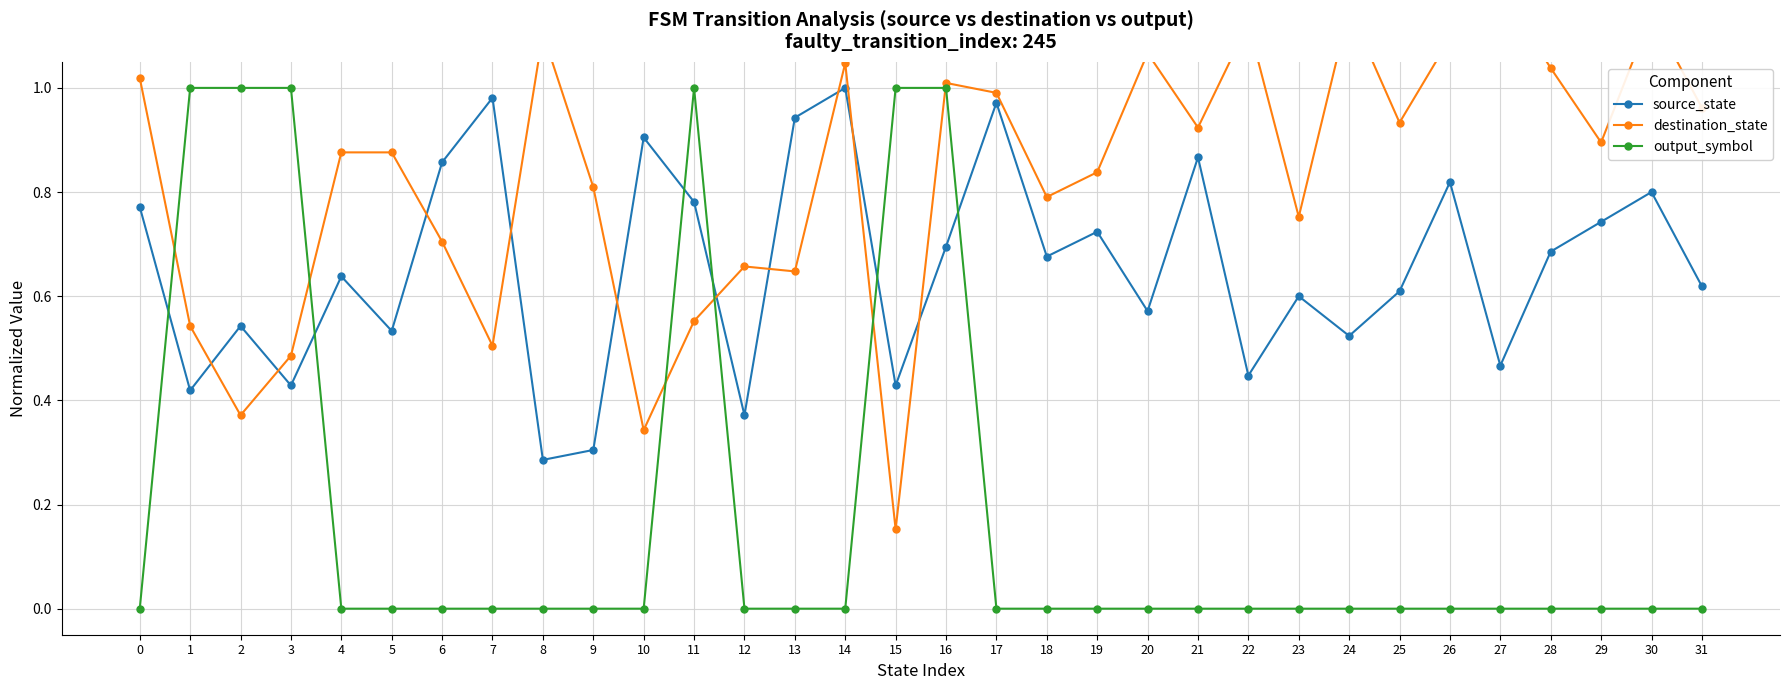

Between which two adjacent categories do source_state and destination_state first intersect?

1 and 2